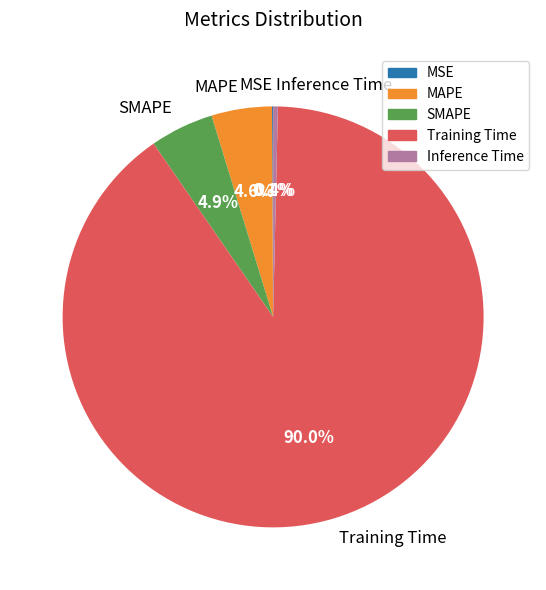

What is the largest slice in the pie chart?

Training Time